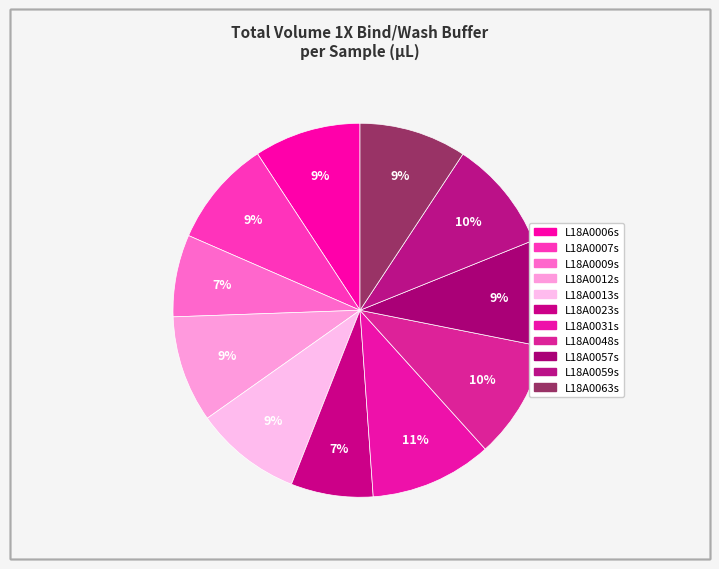

What is the total percentage of L18A0009s and L18A0048s?

17.3%